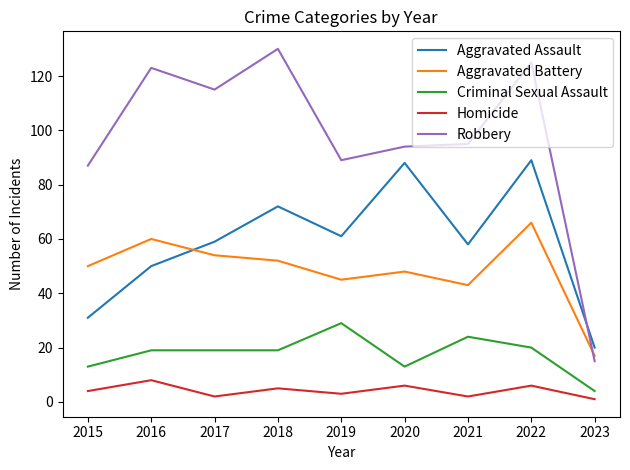

How many lines are shown in the chart?

5